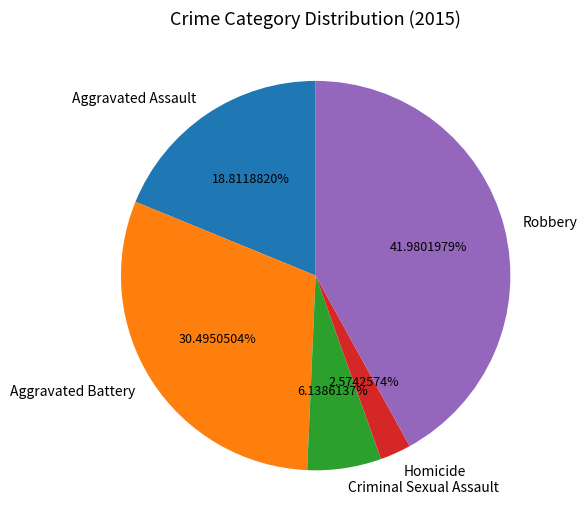

To the nearest percent, what is the difference between the Aggravated Assault and Robbery slice percentages?

23%